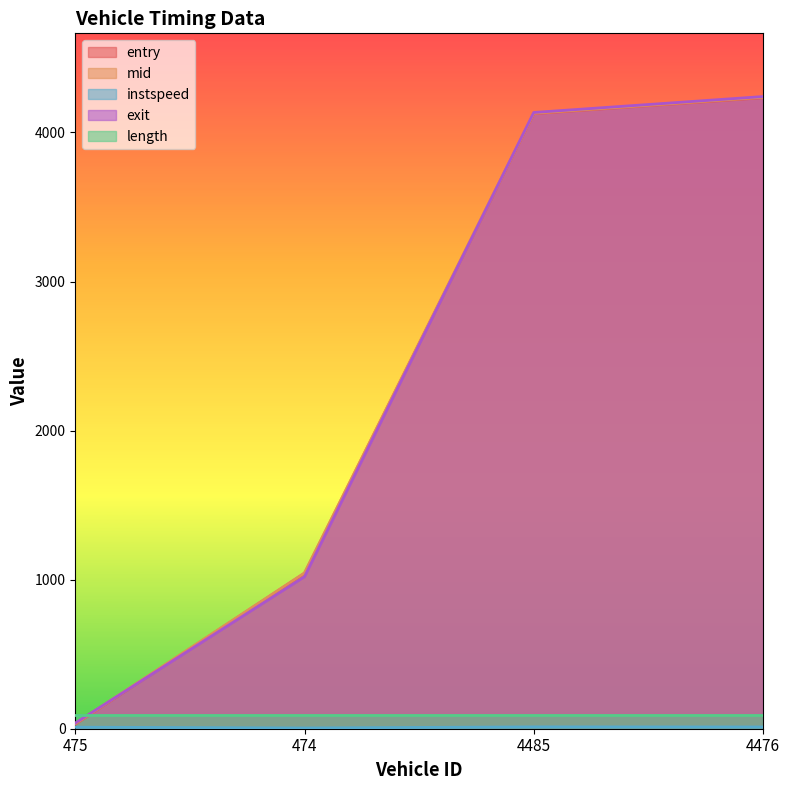

Which category has the lowest value in the exit series?

475